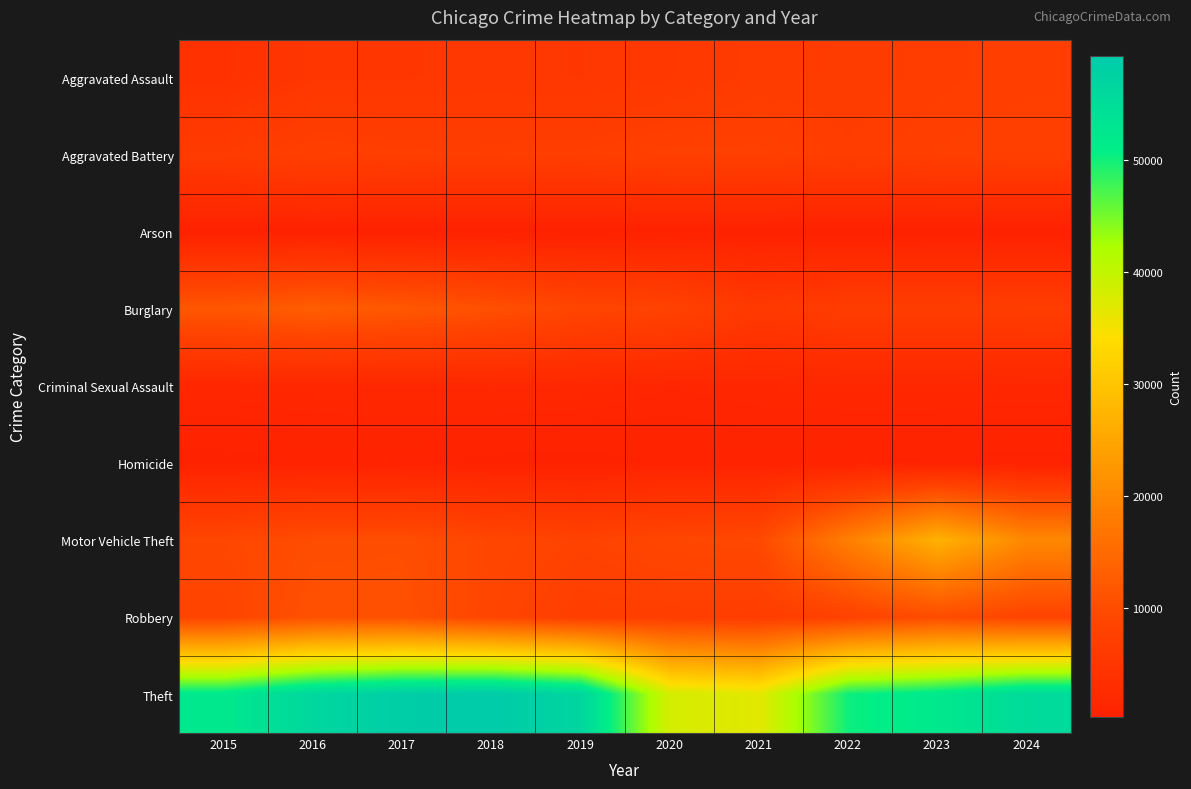

What is the total value across all series at 2017?

107047